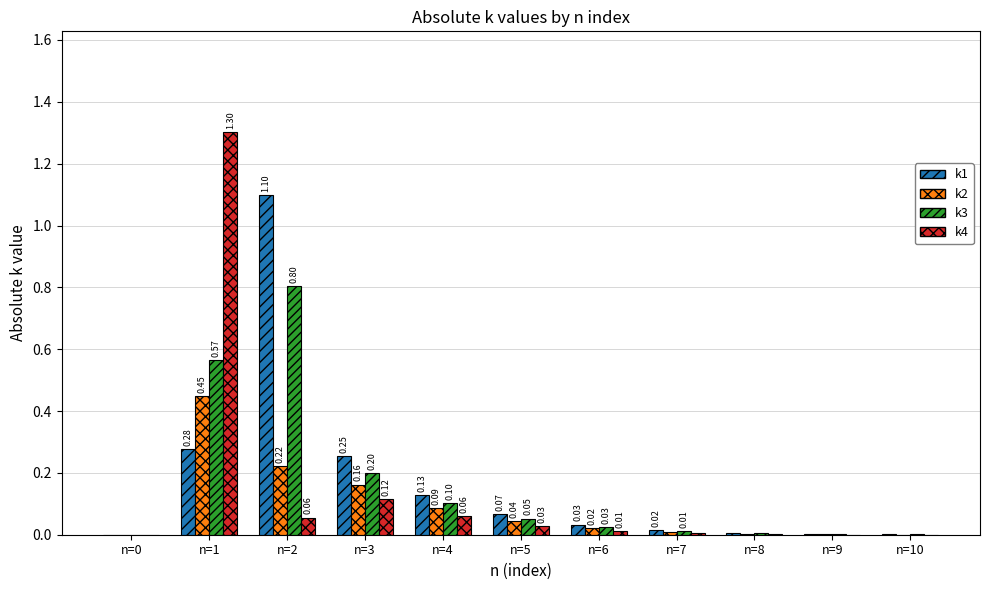

At which category is the sum across all series the highest?

n=1